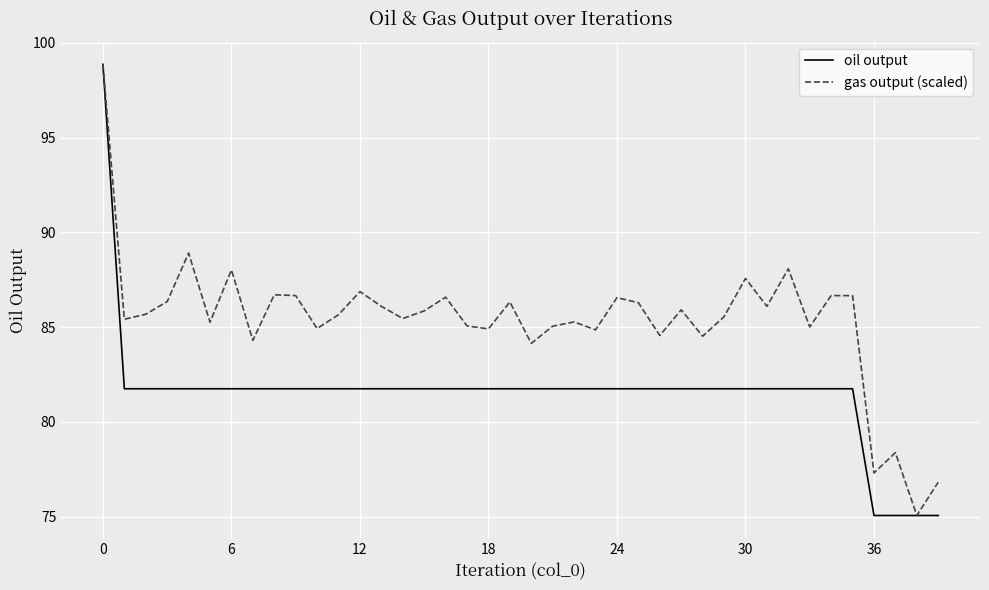

What is the maximum value shown in the chart?

98.9